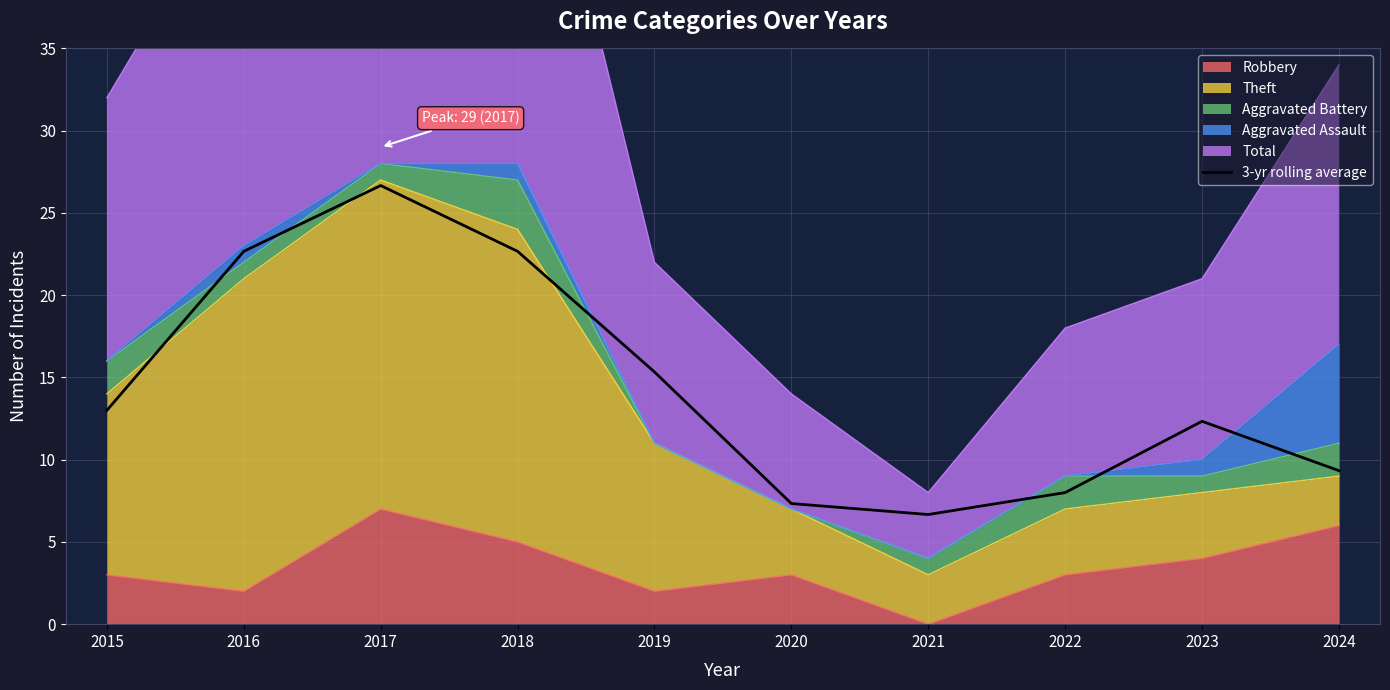

At which label is the value closest to 16?

2019